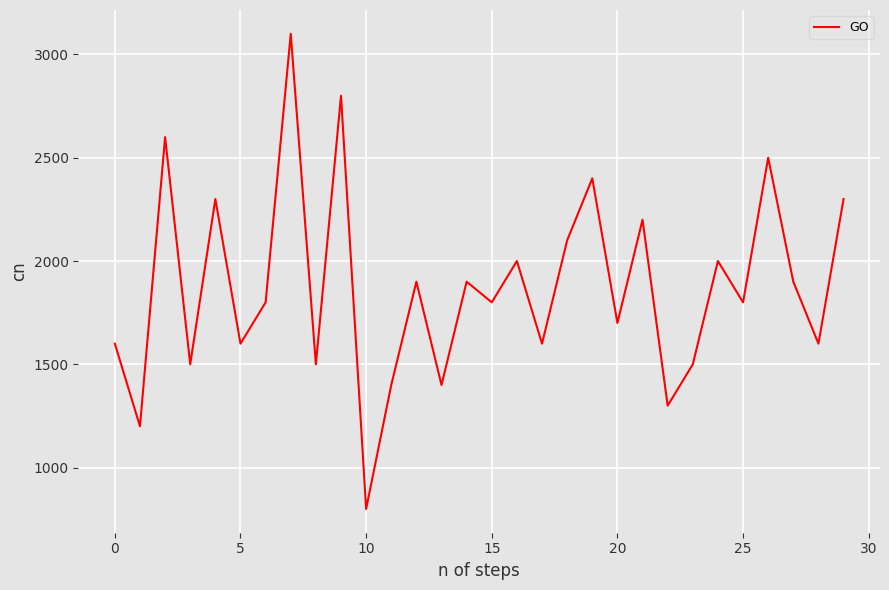

What is the difference between the maximum and minimum values?

2300